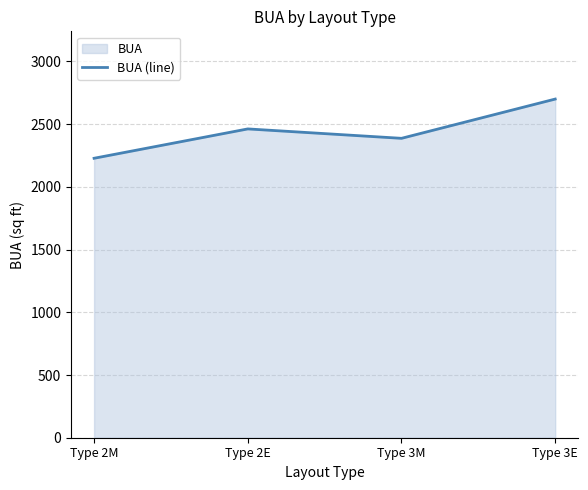

Reading left to right, extract all data points from this chart.

2228	2462	2387	2700